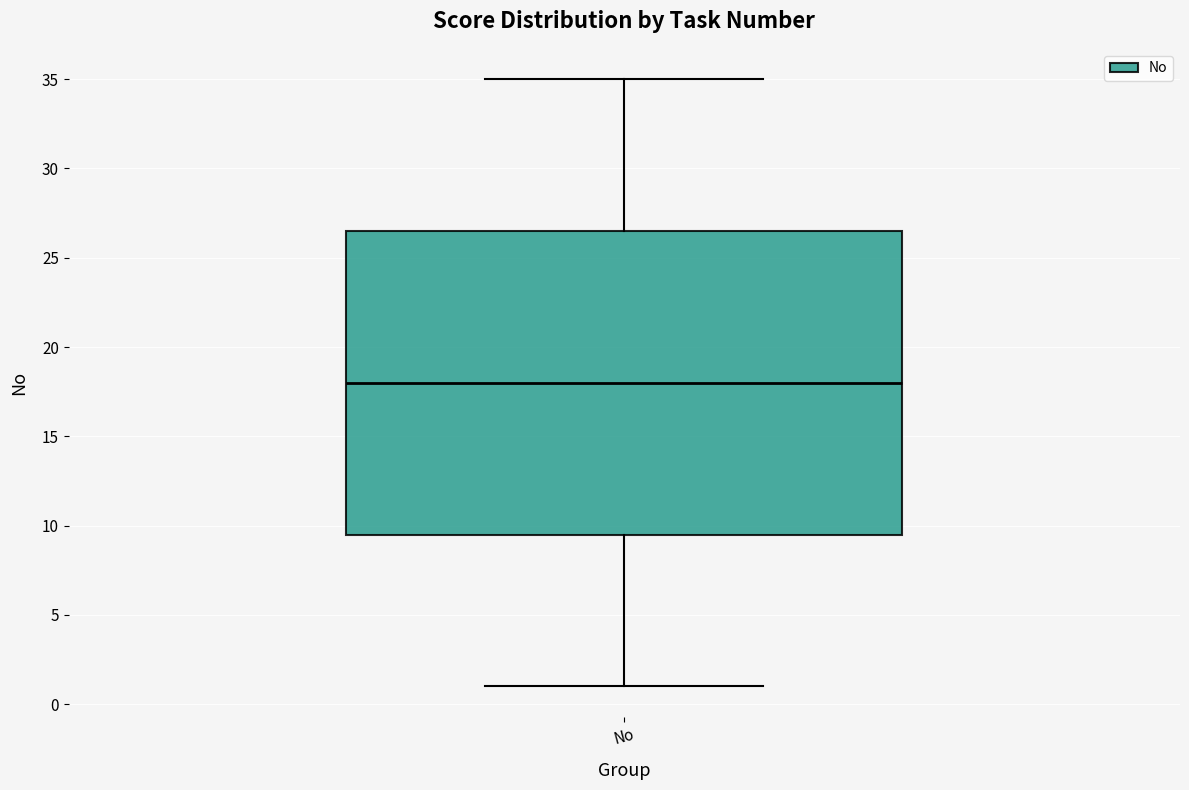

Transcribe this box plot: give where the median line is, the range the box spans, and where the two whiskers end, as read against the y-axis. The values are not printed on the chart, so give them approximately, as read against the axis.

median 18.0, box 9.5 to 26.5, whiskers 1.0 to 35.0